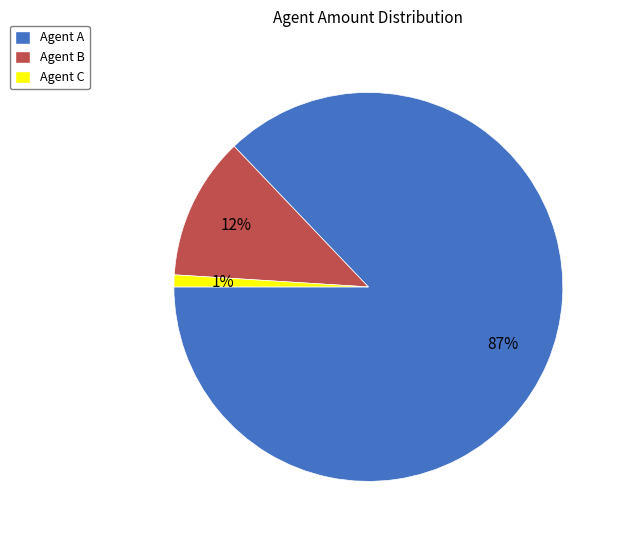

What percentage is the Agent A slice, to the nearest percent?

87%